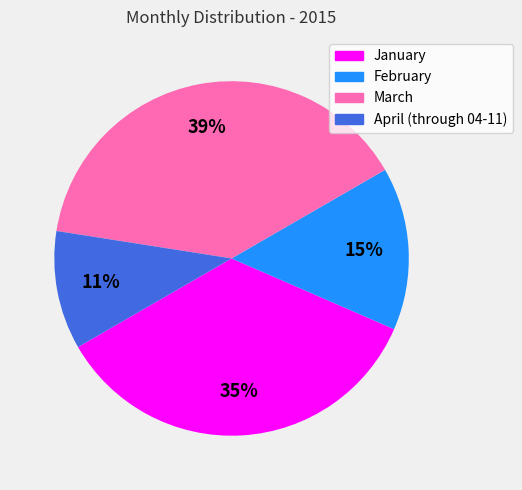

Is the sum of January and April (through 04-11) greater than half?

No